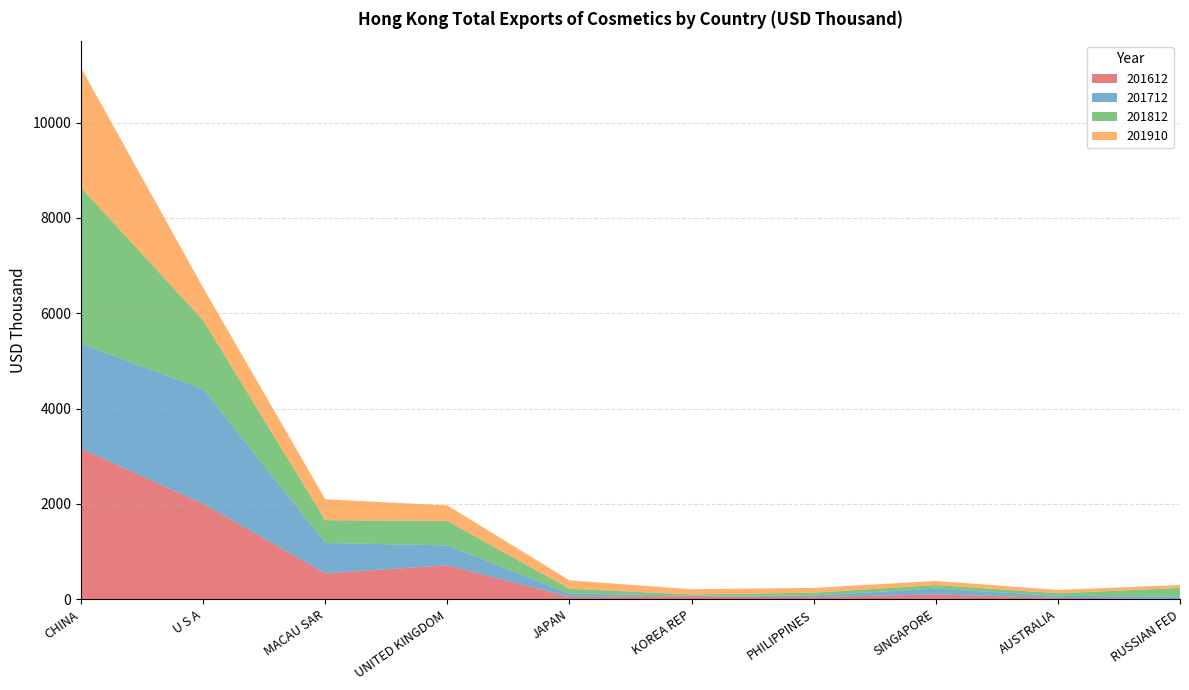

Reading left to right, list all the values displayed in this chart.

201612: 3159.8	2000.0	542.2	711.9	47.1	61.5	42.0	100.6	29.2	2.1
201712: 2196.4	2411.5	637.9	416.4	71.3	15.1	35.4	120.5	42.7	51.7
201812: 3280.1	1438.9	477.6	512.7	100.1	23.5	58.9	75.6	53.1	180.9
201910: 2515.0	686.7	439.6	326.6	177.3	108.7	100.8	86.0	70.0	62.9